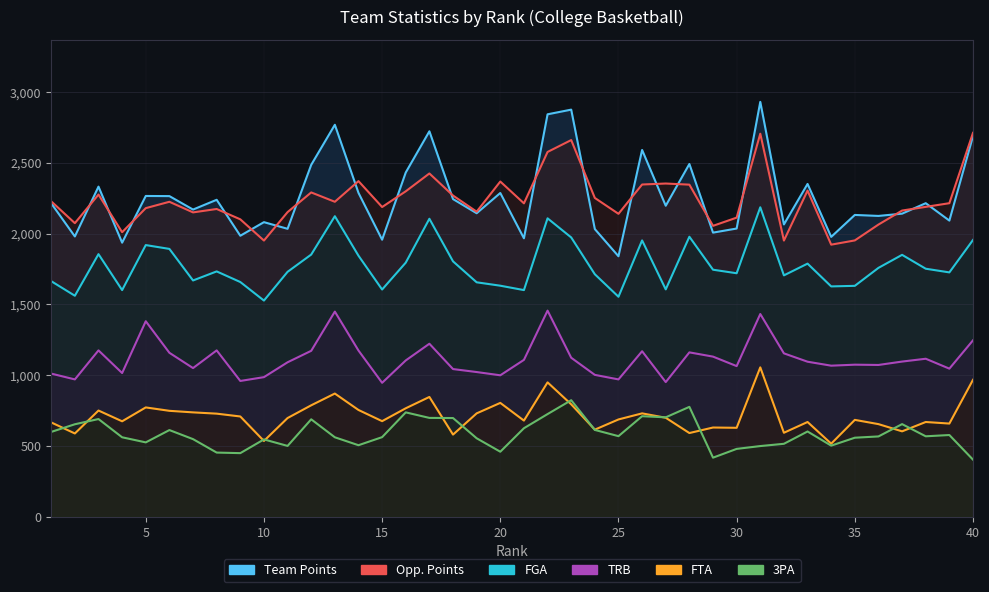

Which series changed the most between 26 and 32?

Team Points